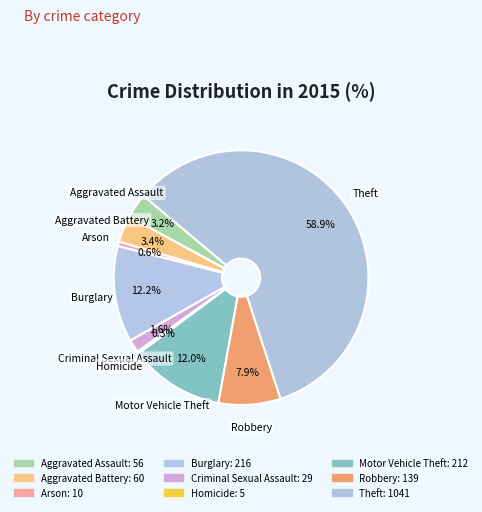

To the nearest percent, what is the difference between the largest and smallest slice percentages?

59%